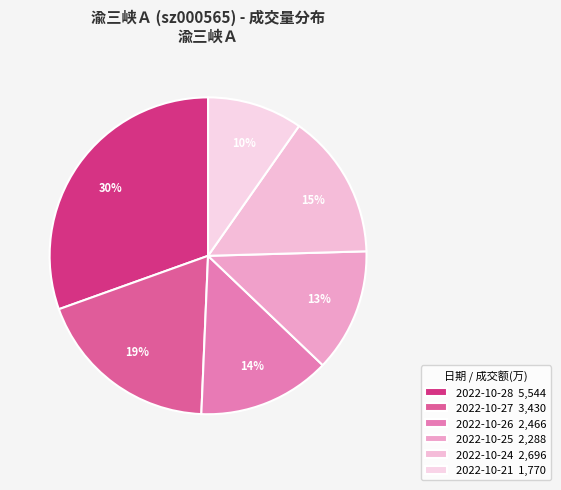

To the nearest percent, what portion does 2022-10-25 represent?

13%